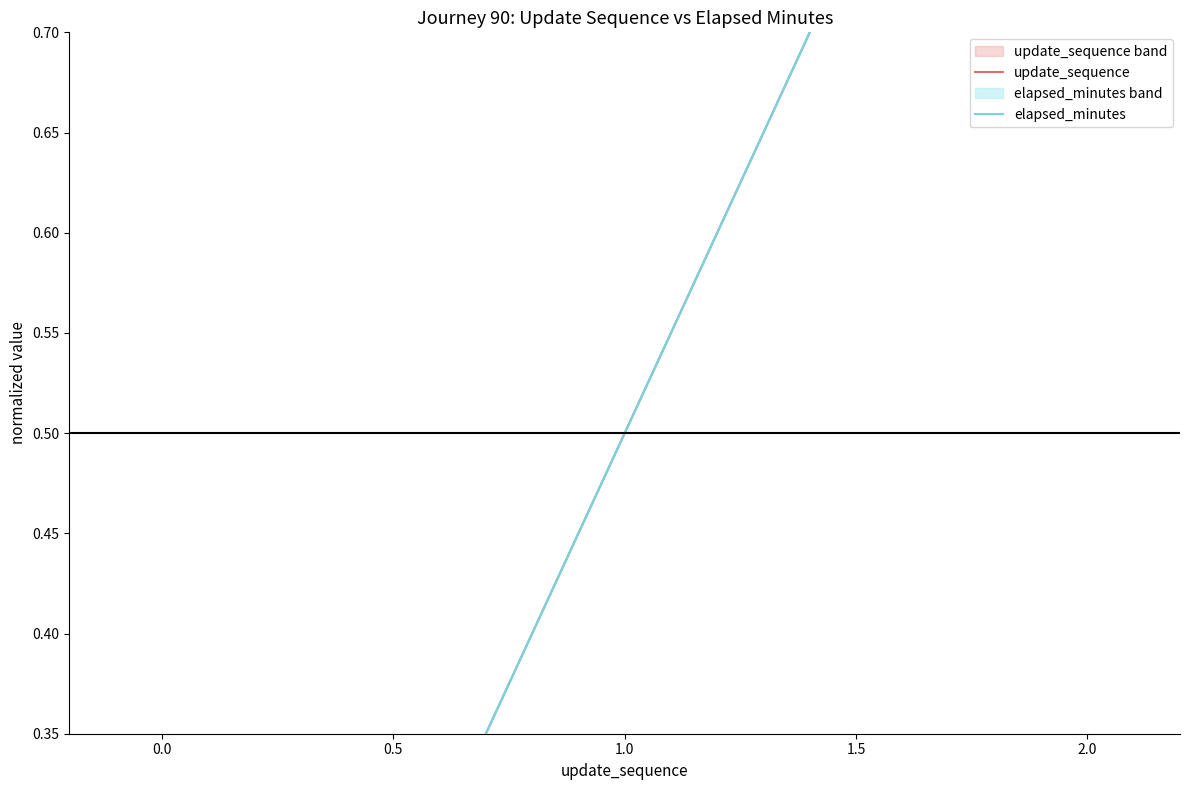

Is this an area chart (filled region under the line)?

No